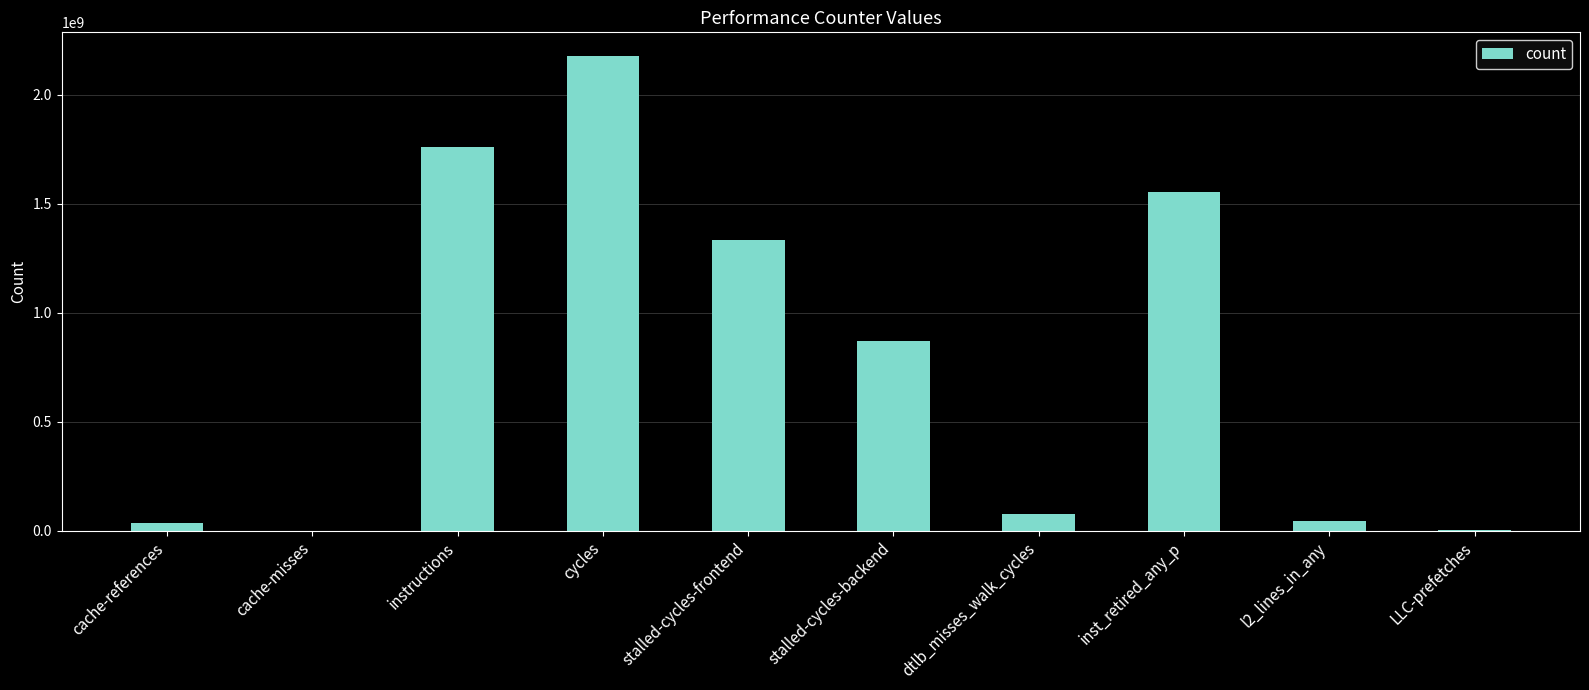

What is the sum of the values at instructions and stalled-cycles-backend?

2630017780